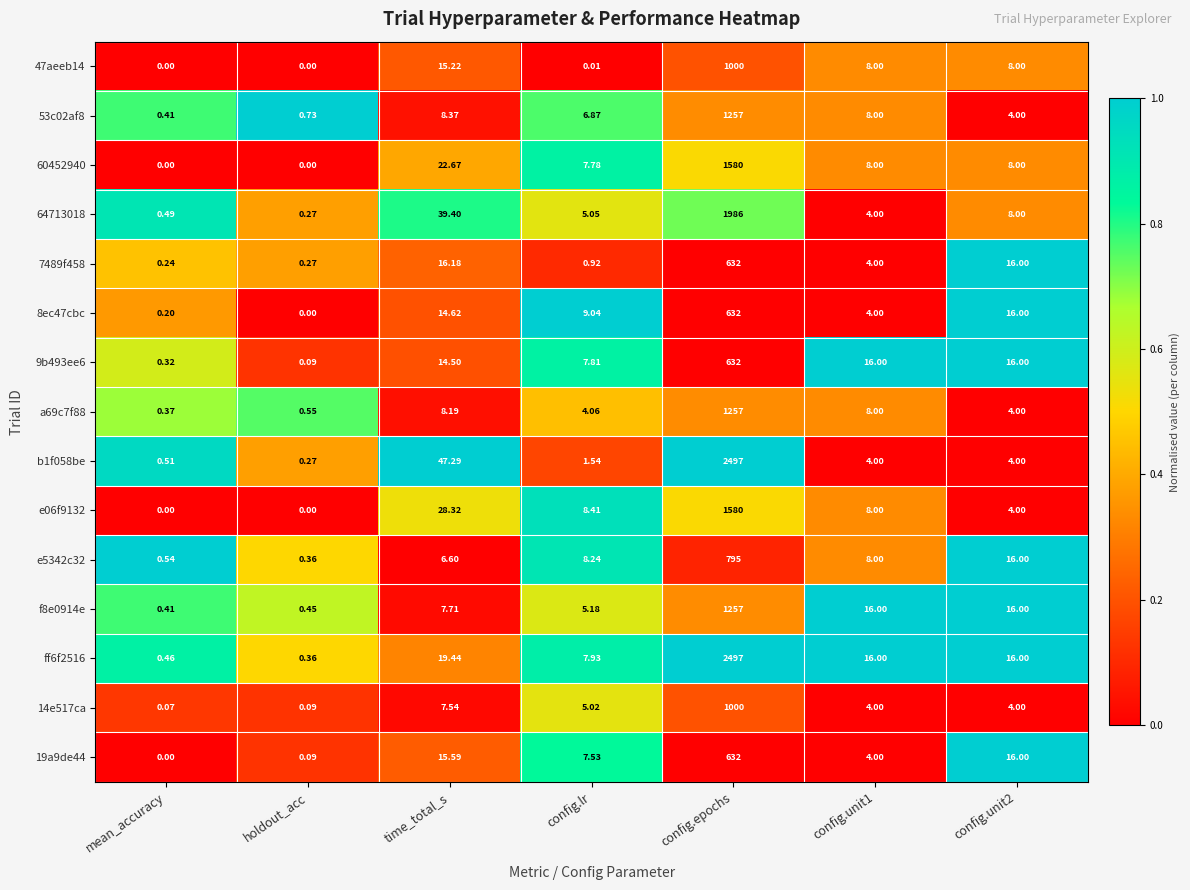

At which label does 14e517ca reach its minimum?

mean_accuracy